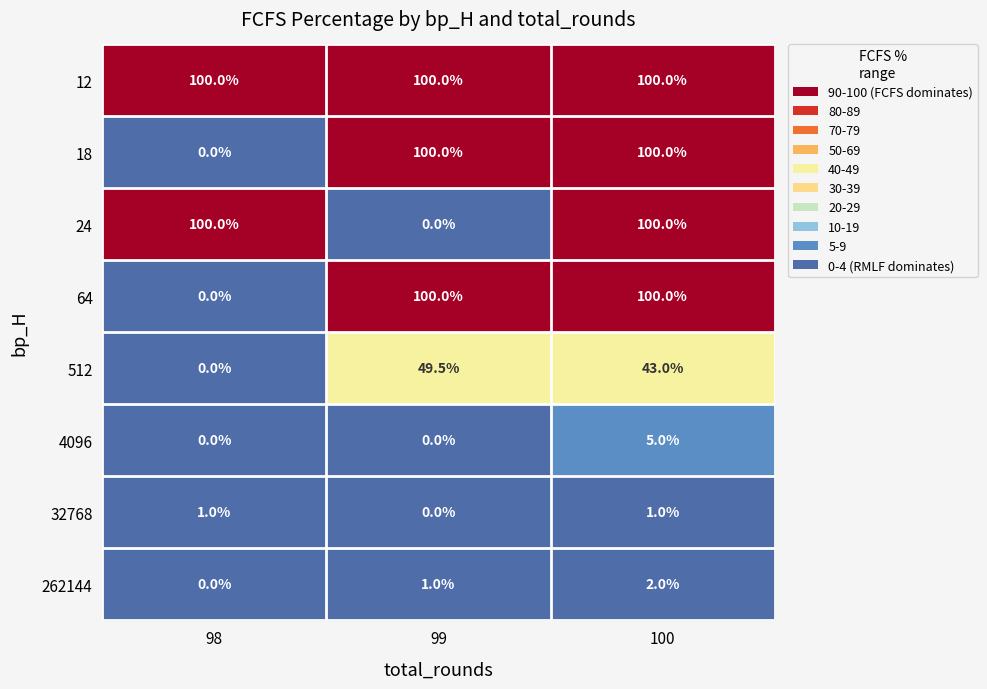

Which series has the largest total across all categories?

12